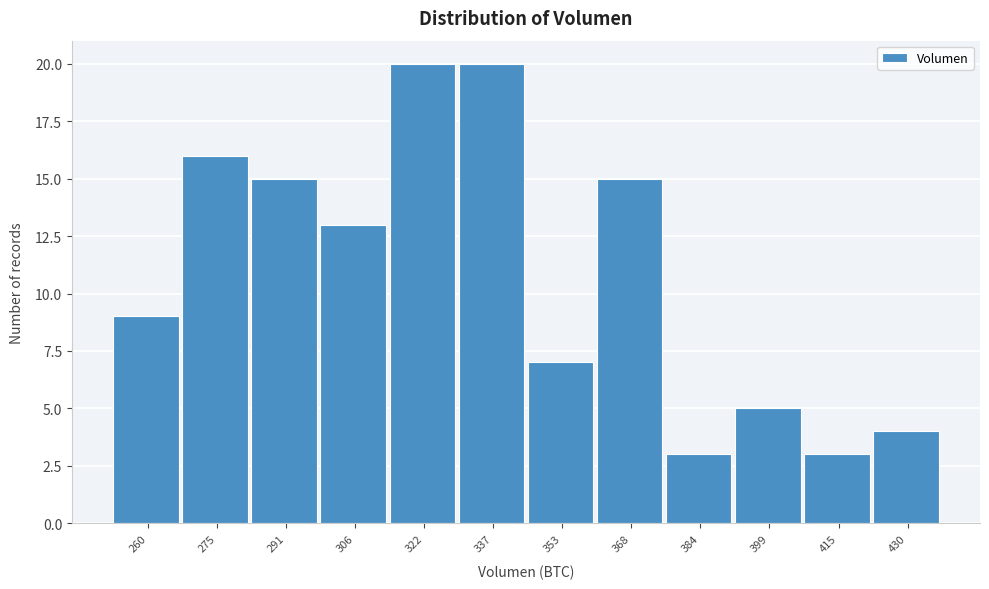

Reading left to right, transcribe all the data shown in this chart.

9	16	15	13	20	20	7	15	3	5	3	4